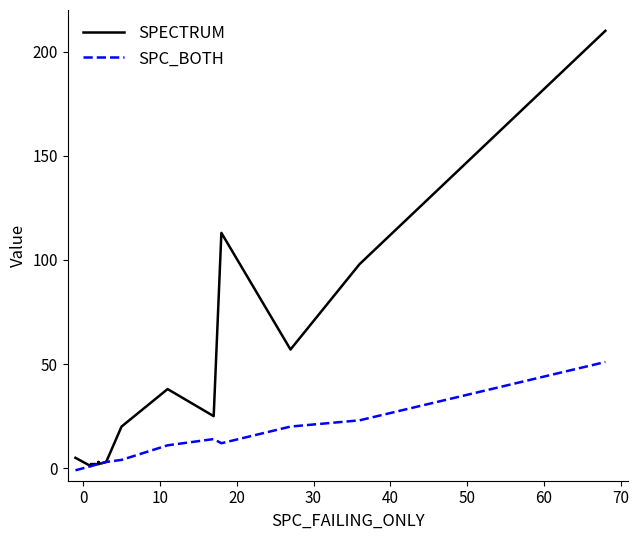

List the series in order of their overall mean, lowest first.

SPC_BOTH, SPECTRUM